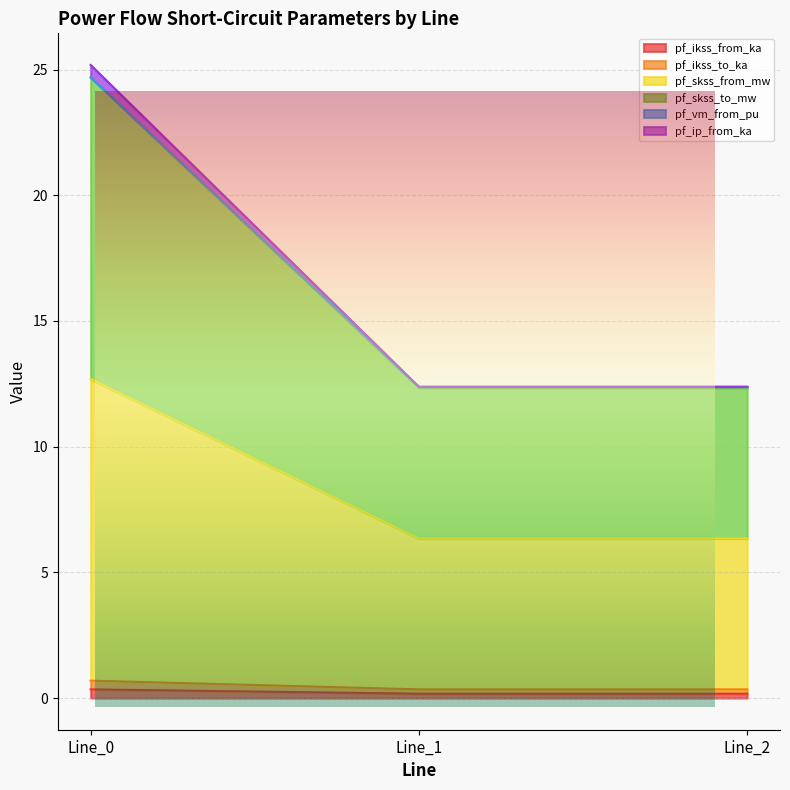

The pf_ikss_from_ka series shows 0.2 at Line_2. True or false?

True